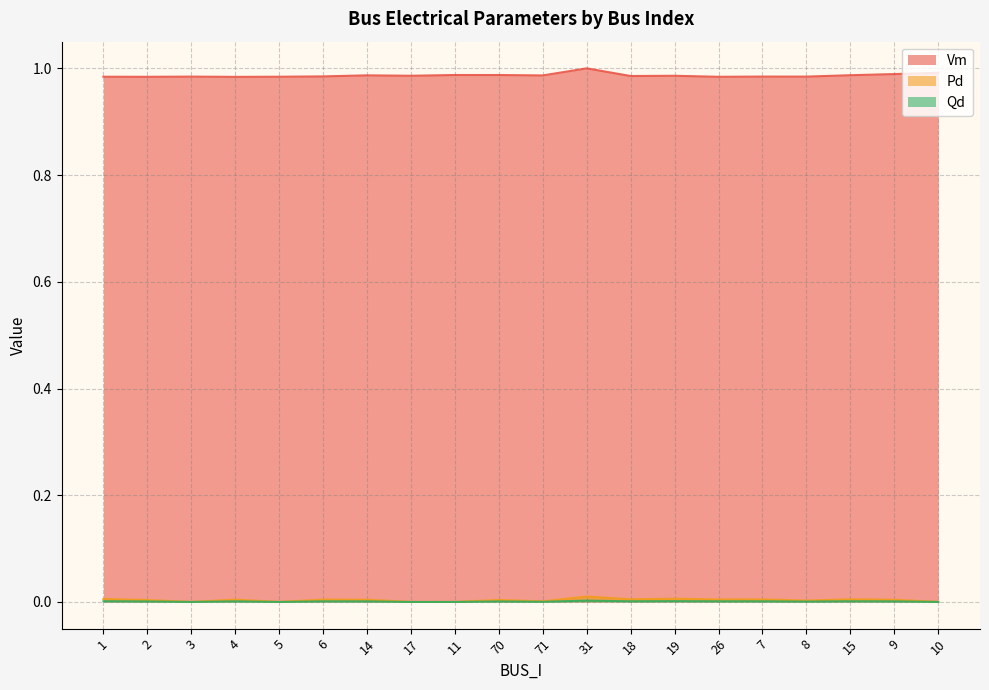

What value does the Vm series have at 4?

1.0